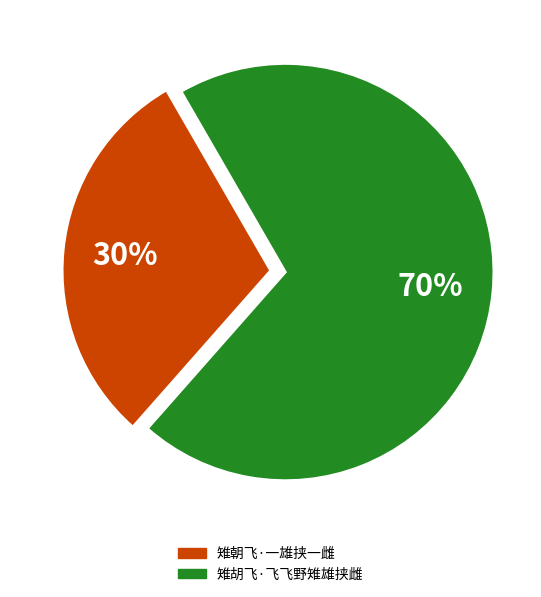

How many segments does this pie chart have?

2